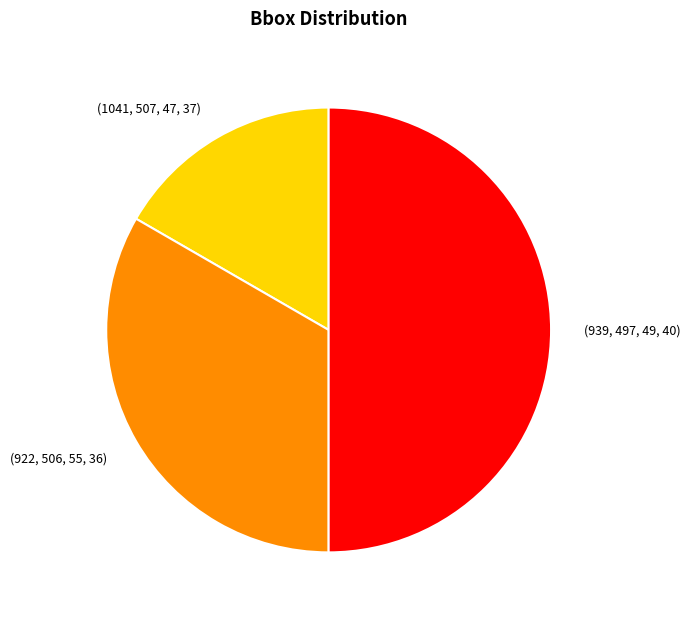

Does (922, 506, 55, 36) represent more than half of the total?

No